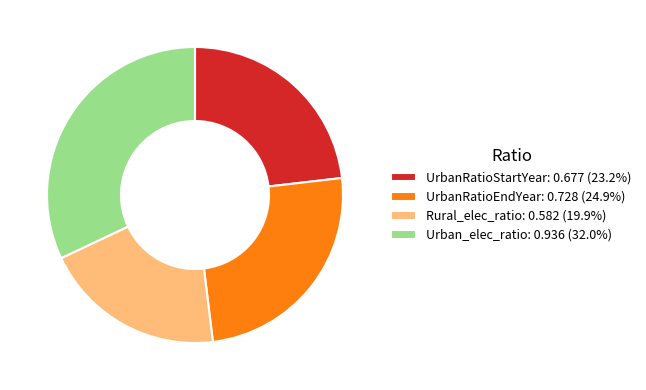

Is there a majority slice in this chart?

No